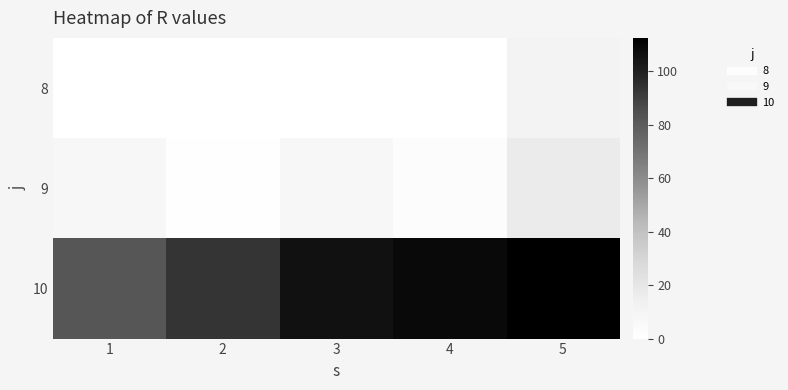

What is the total value across all series at 5?

140.3